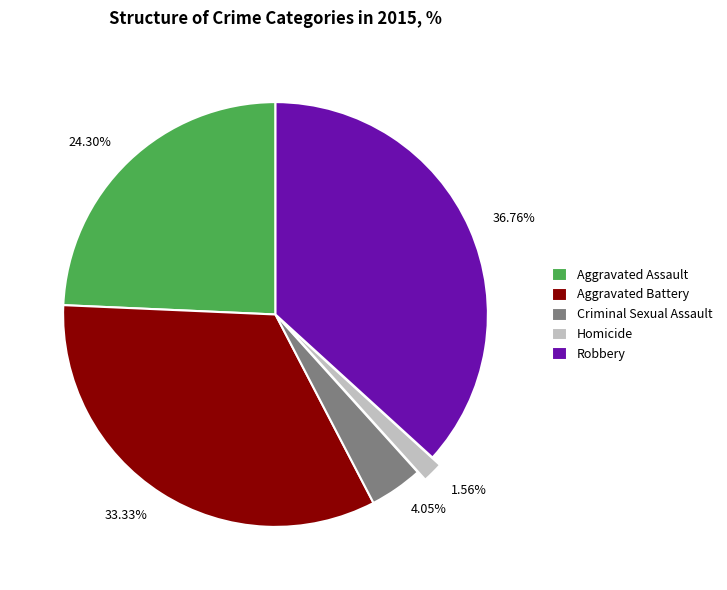

Which category has the smallest portion of the pie?

Homicide